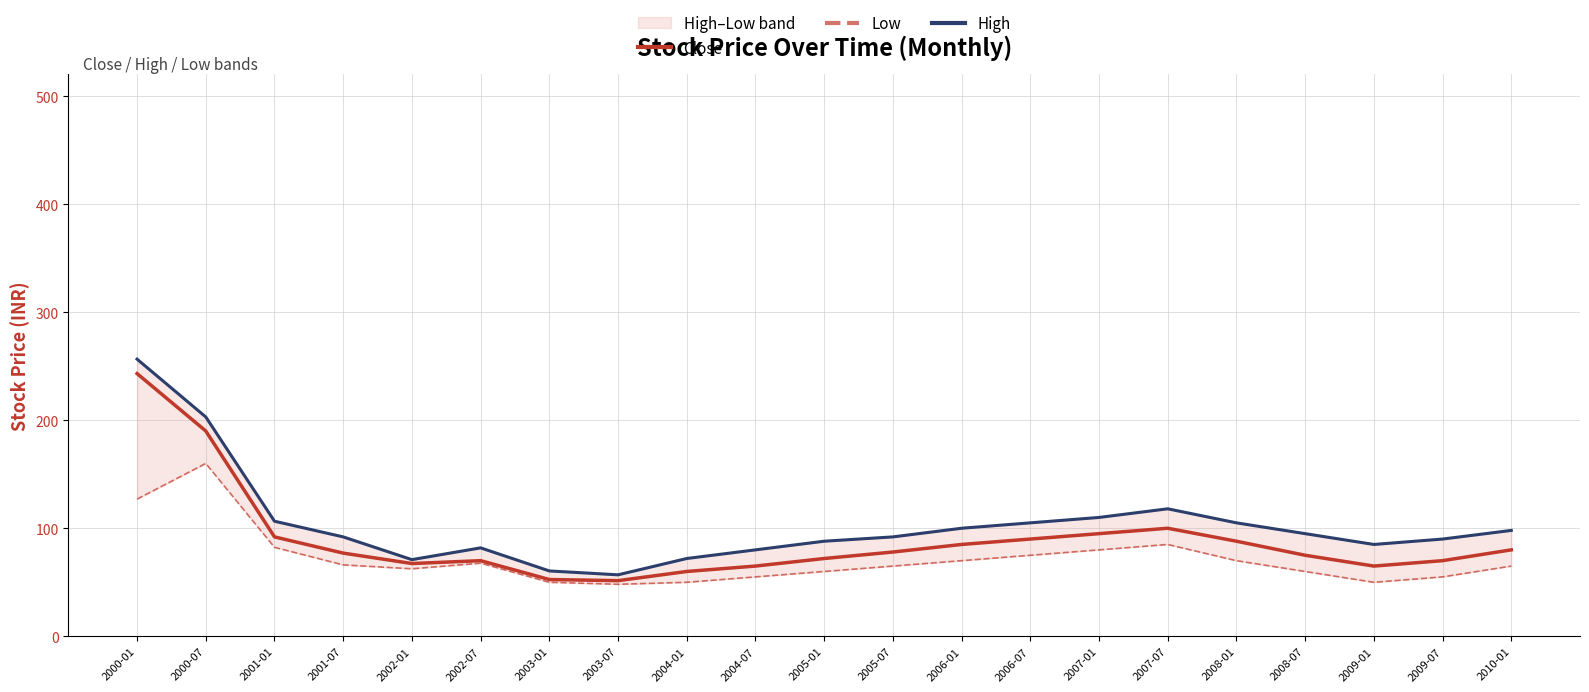

True or false: High and Low cross at least once.

False